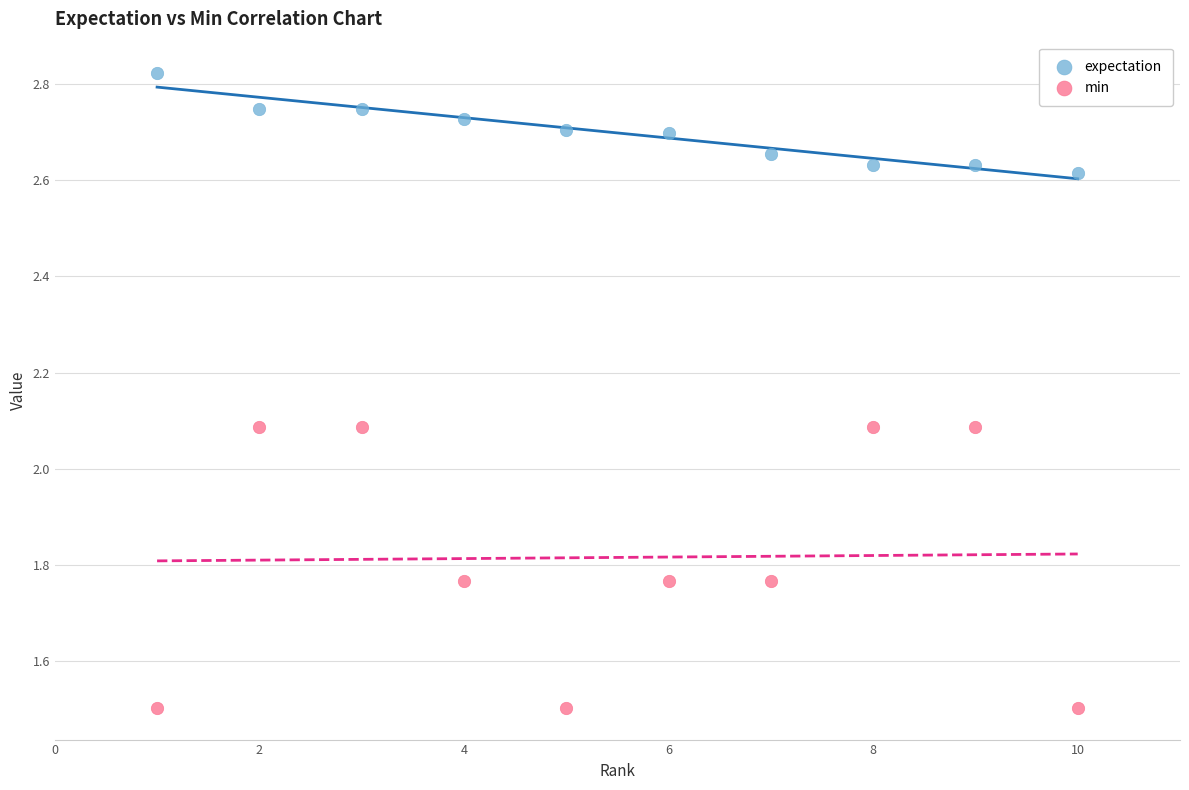

Across all data points, what is the range of Y values (max minus min)?

1.3